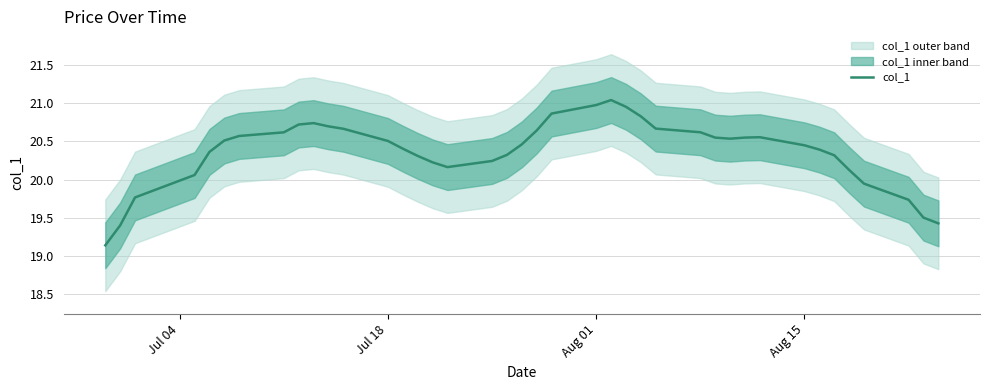

The value at 26 is 28.5. True or false?

False